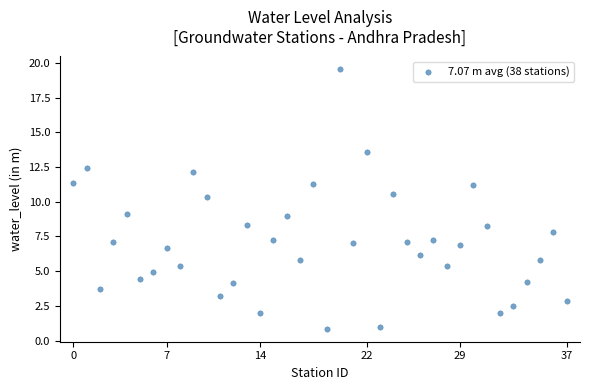

What is the range of Y values (max minus min)?

18.7